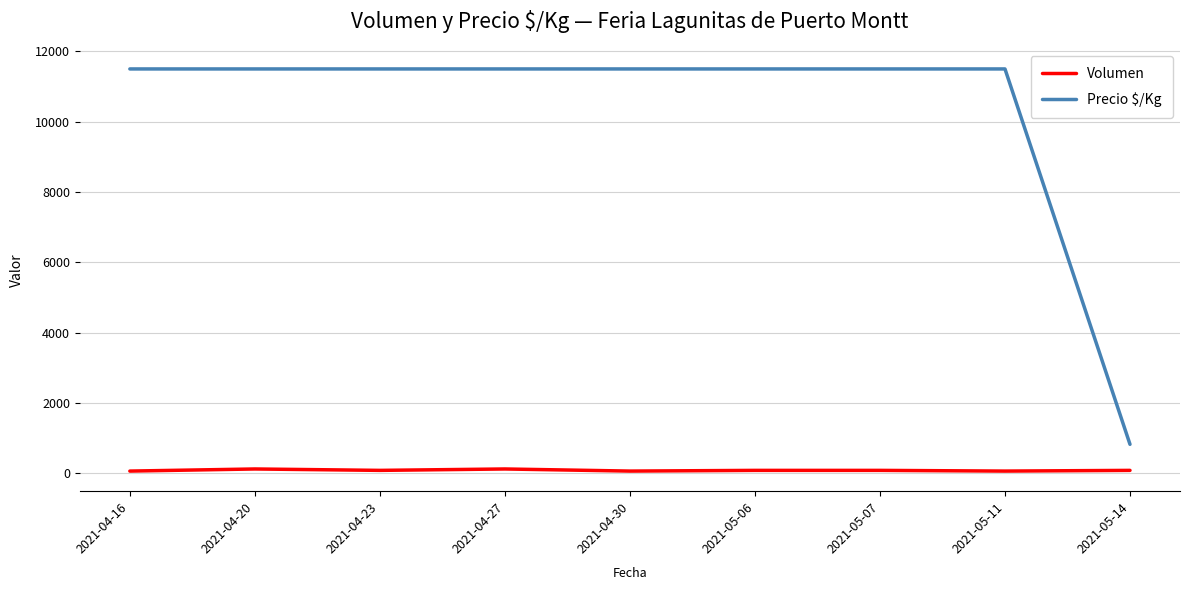

The Precio $/Kg series shows 3321 at 2021-04-27. True or false?

False